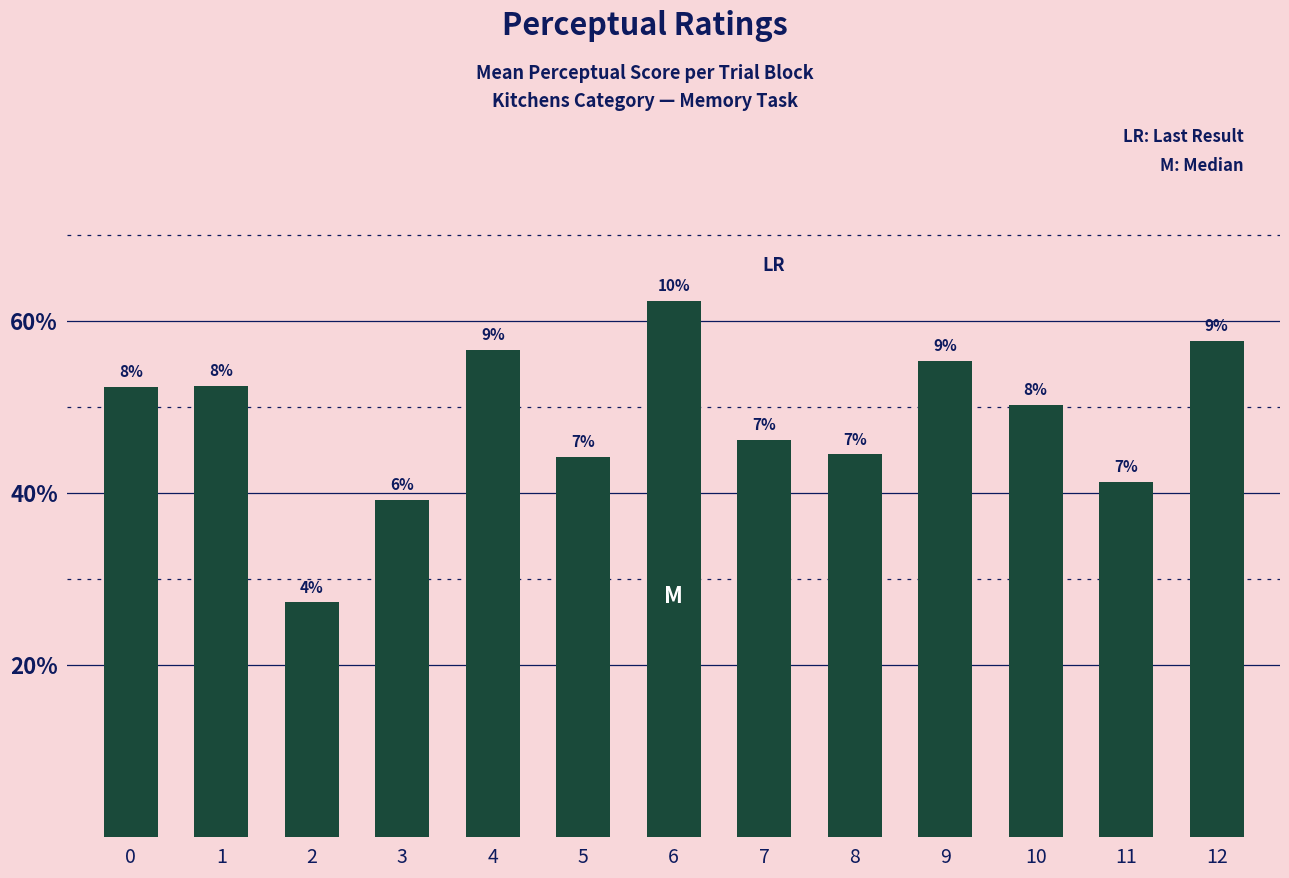

Are the bars horizontal?

No